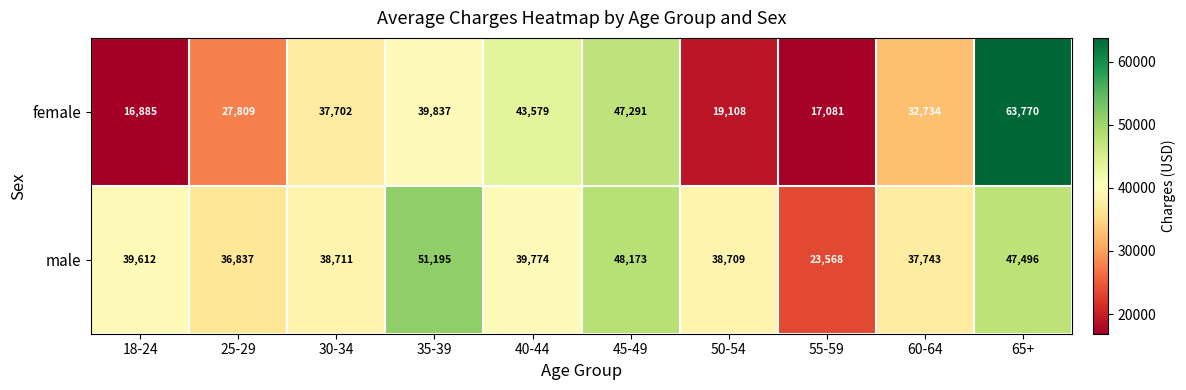

True or false: male has a value of 25992 at 18-24.

False